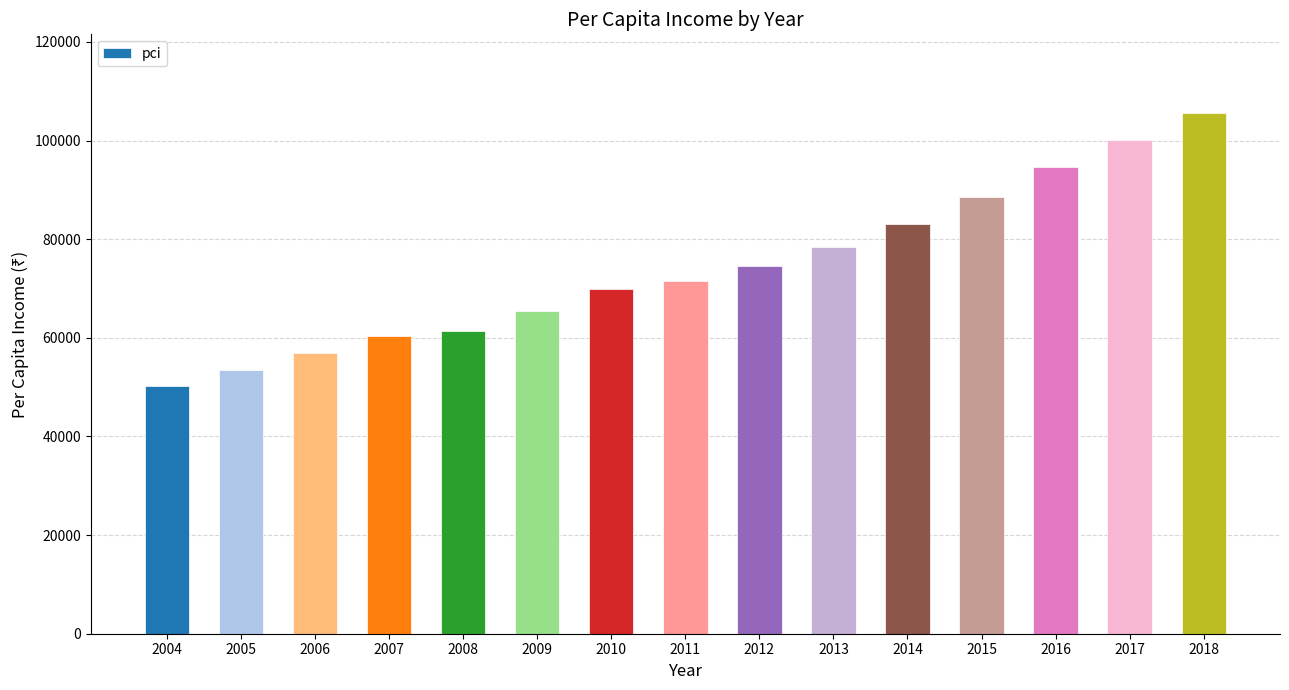

What value does the data have at 2007?

60466